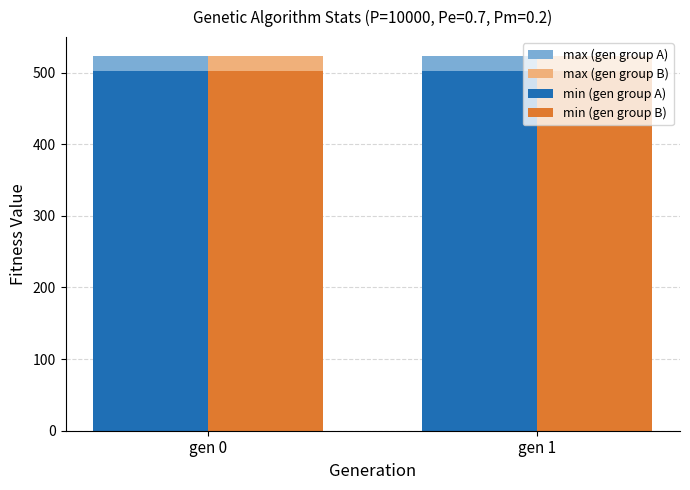

The max (gen group A) series shows 765.2 at gen 1. True or false?

False